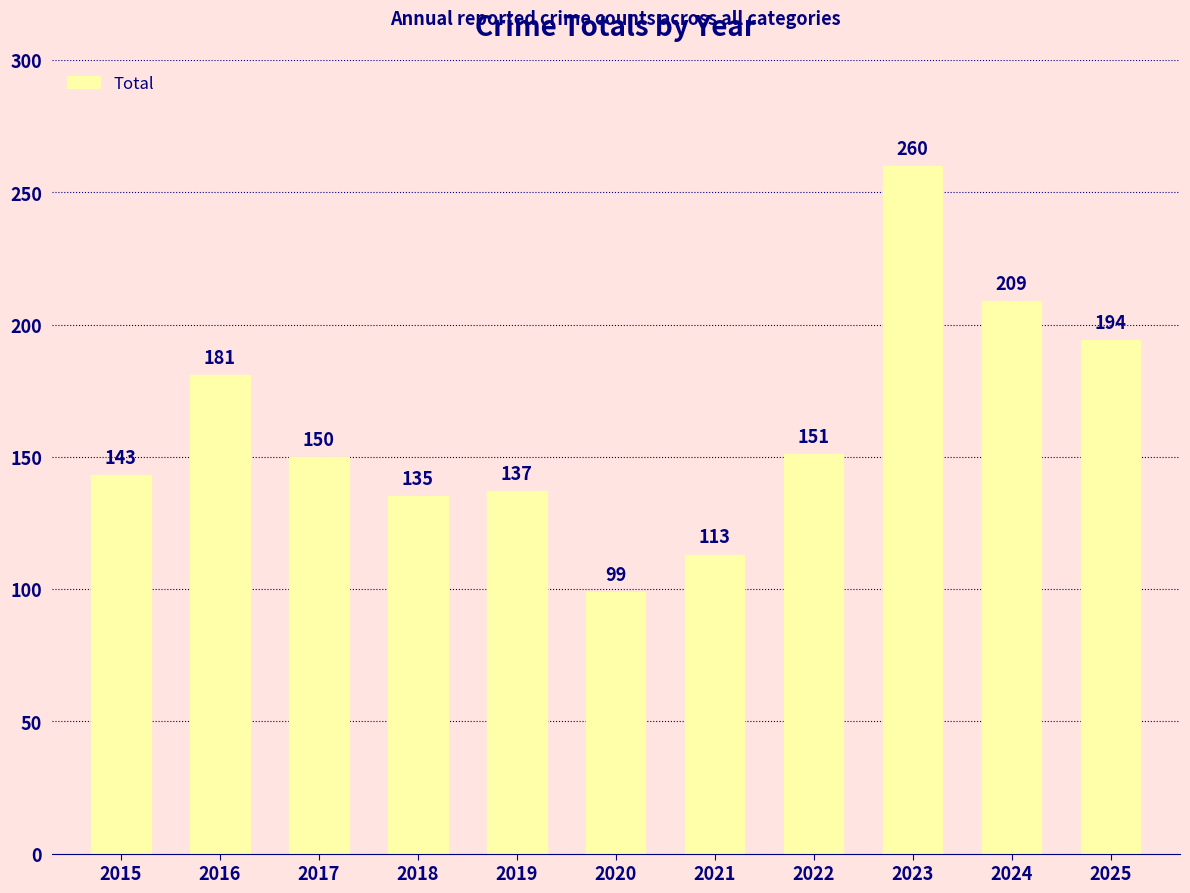

Reading left to right, extract all data points from this chart.

143	181	150	135	137	99	113	151	260	209	194